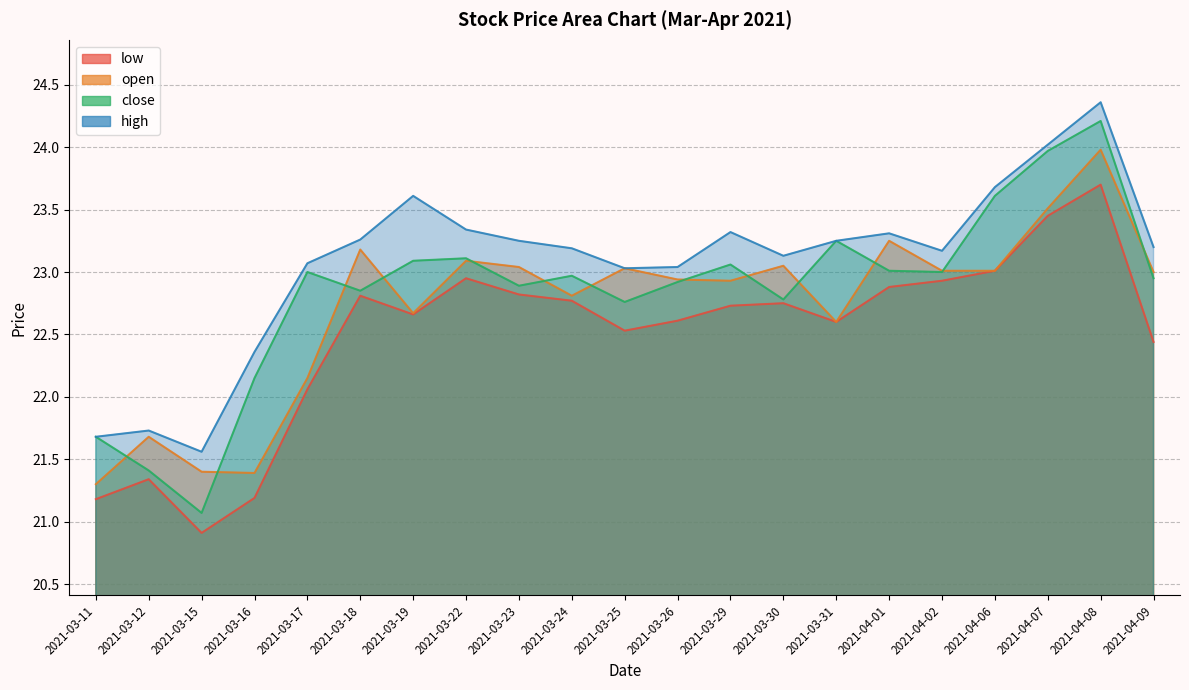

Where is high nearest to the value 22?

2021-03-12